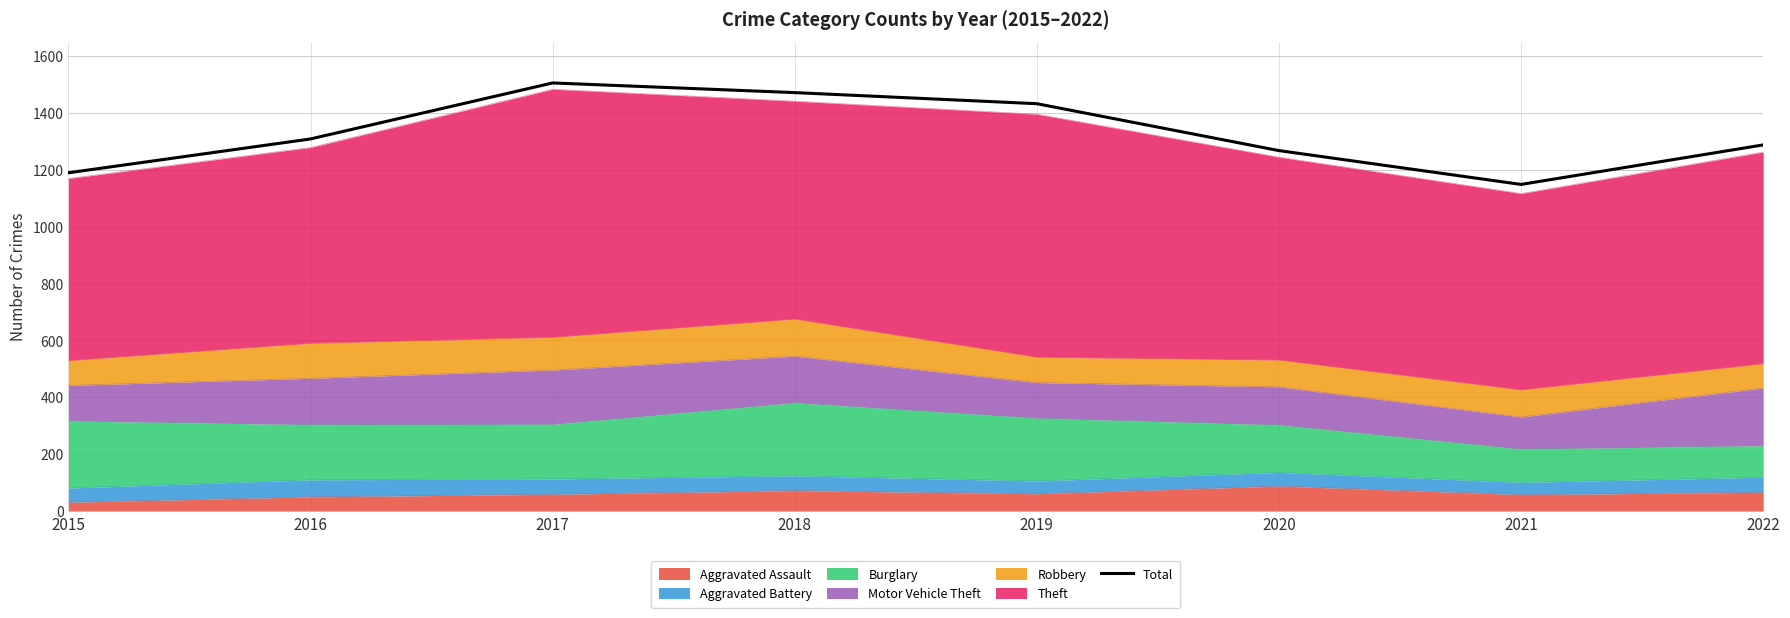

At which category does the data reach its first local valley?

2021